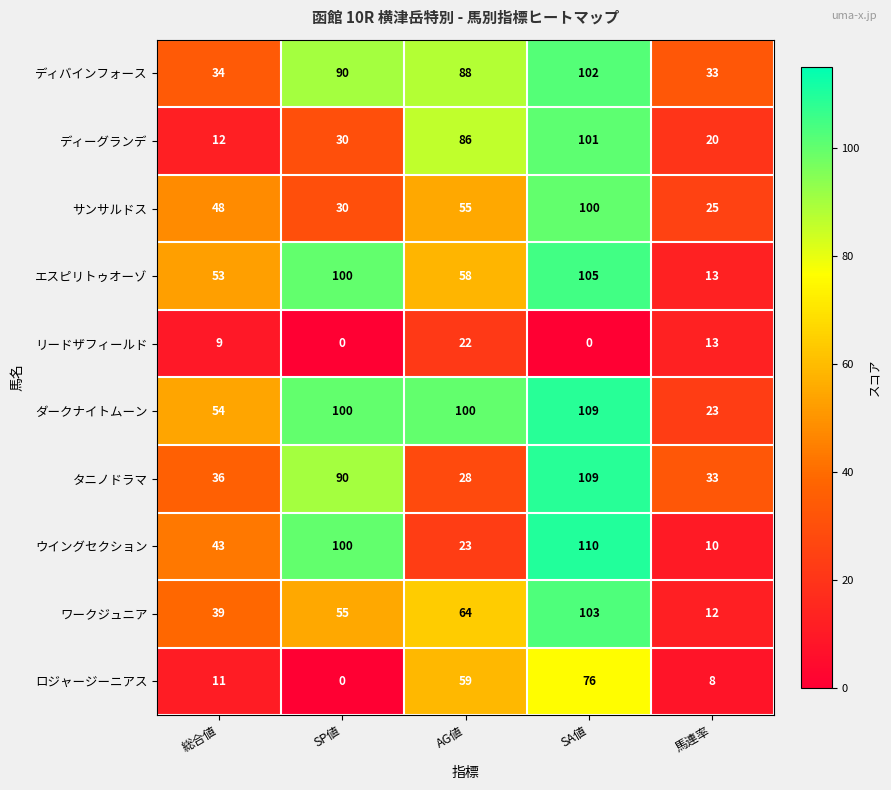

Is it true that サンサルドス equals 34 at 馬連率?

False